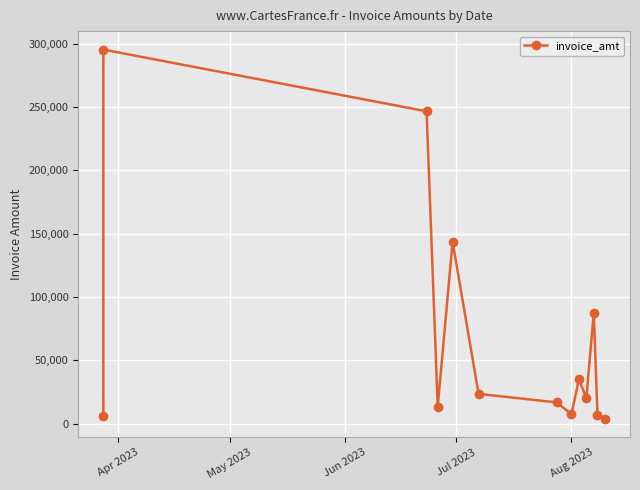

Reading left to right, what are all the values shown in this chart?

6000	295354	246620	13388	143665	23600	16880	7611	35000	20414	87379	6961	3761